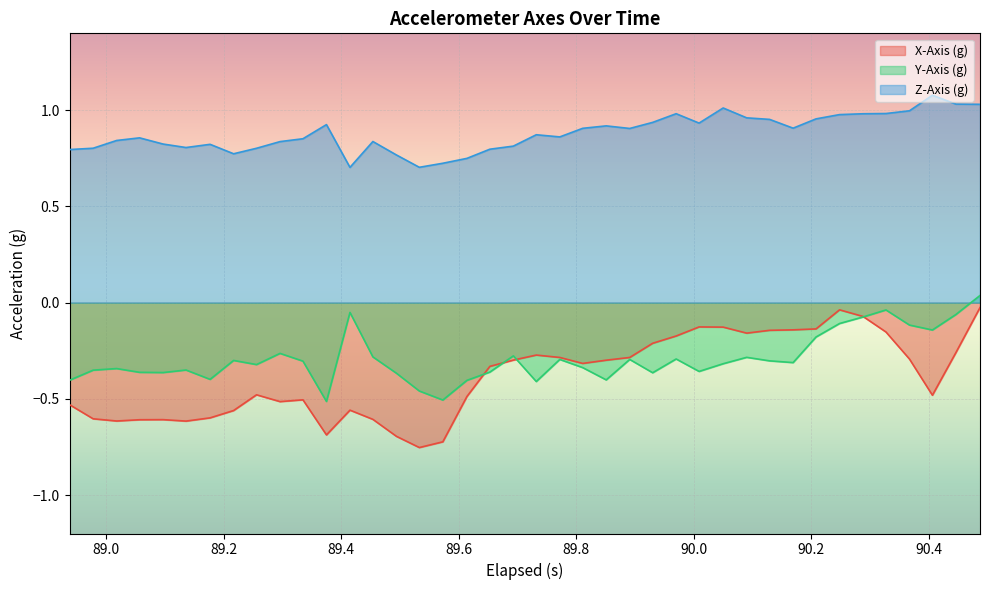

What is the maximum value shown in the chart?

1.1